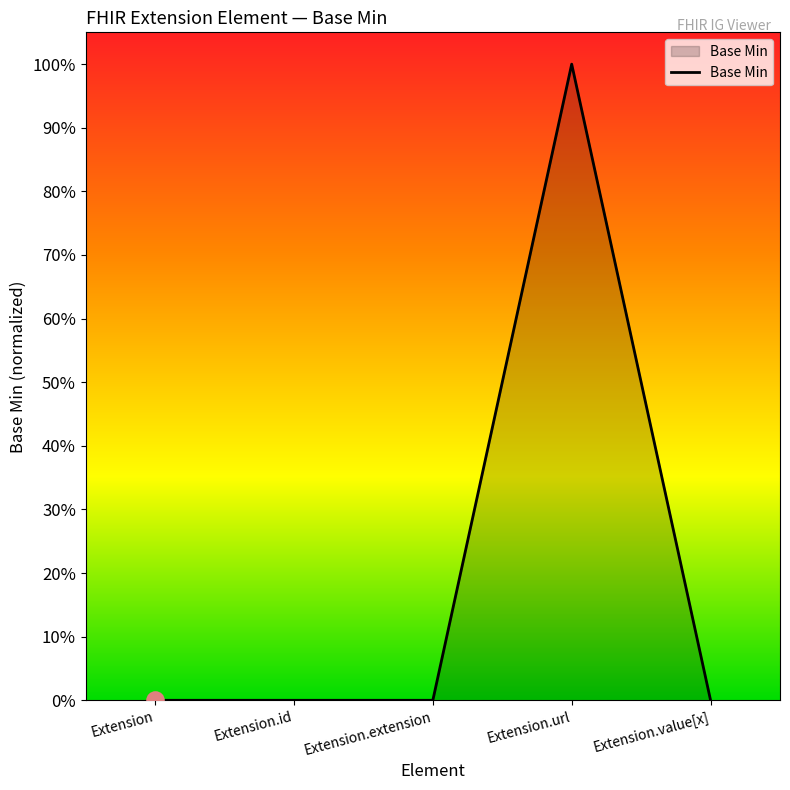

Which has a higher value, Extension or Extension.id?

Extension